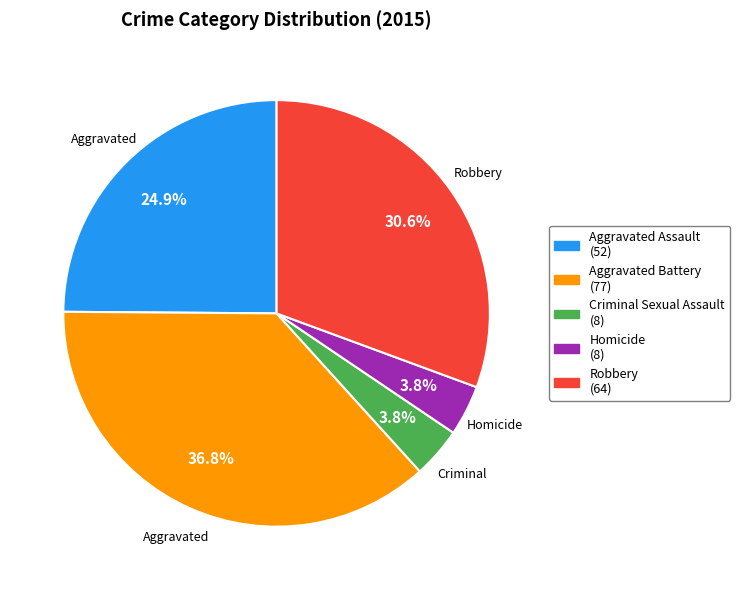

Is there a majority slice in this chart?

No